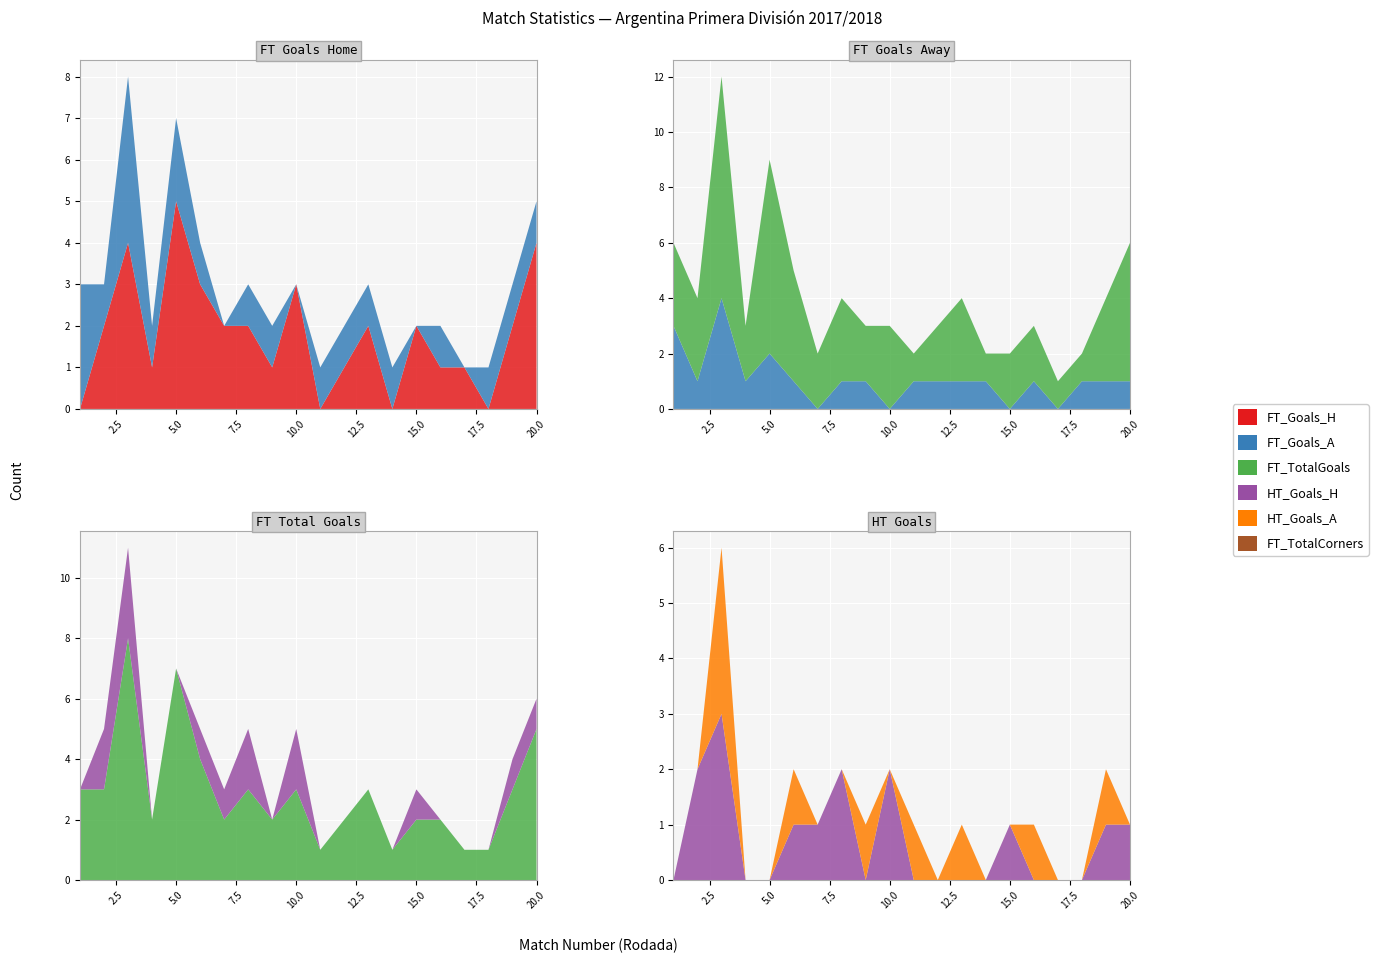

Reading left to right, list all the values displayed in this chart.

FT_Goals_H: 0	2	4	1	5	3	2	2	1	3	0	1	2	0	2	1	1	0	2	4
FT_Goals_A: 3	1	4	1	2	1	0	1	1	0	1	1	1	1	0	1	0	1	1	1
FT_TotalGoals: 3	3	8	2	7	4	2	3	2	3	1	2	3	1	2	2	1	1	3	5
HT_Goals_H: 0	2	3	0	0	1	1	2	0	2	0	0	0	0	1	0	0	0	1	1
HT_Goals_A: 0	0	3	0	0	1	0	0	1	0	1	0	1	0	0	1	0	0	1	0
FT_TotalCorners: 9	11	13	9	12	10	11	6	11	5	9	7	8	15	4	15	13	16	7	8